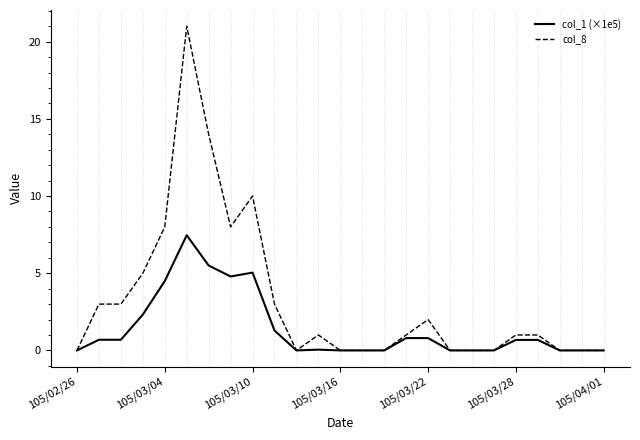

Does the chart have visible grid lines?

No